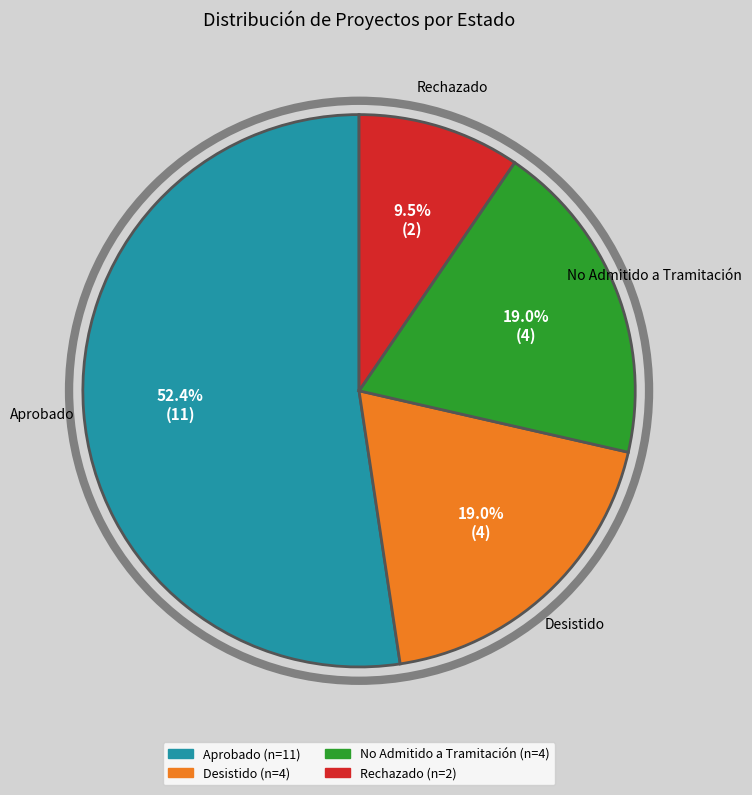

What percentage is NOT represented by No Admitido a Tramitación?

81.0%